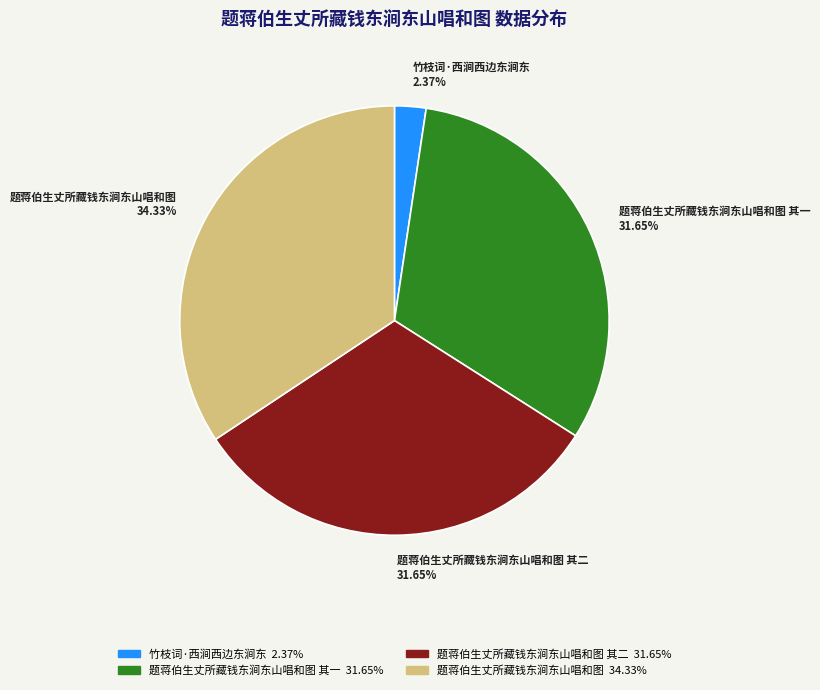

Does any single category account for the majority?

No